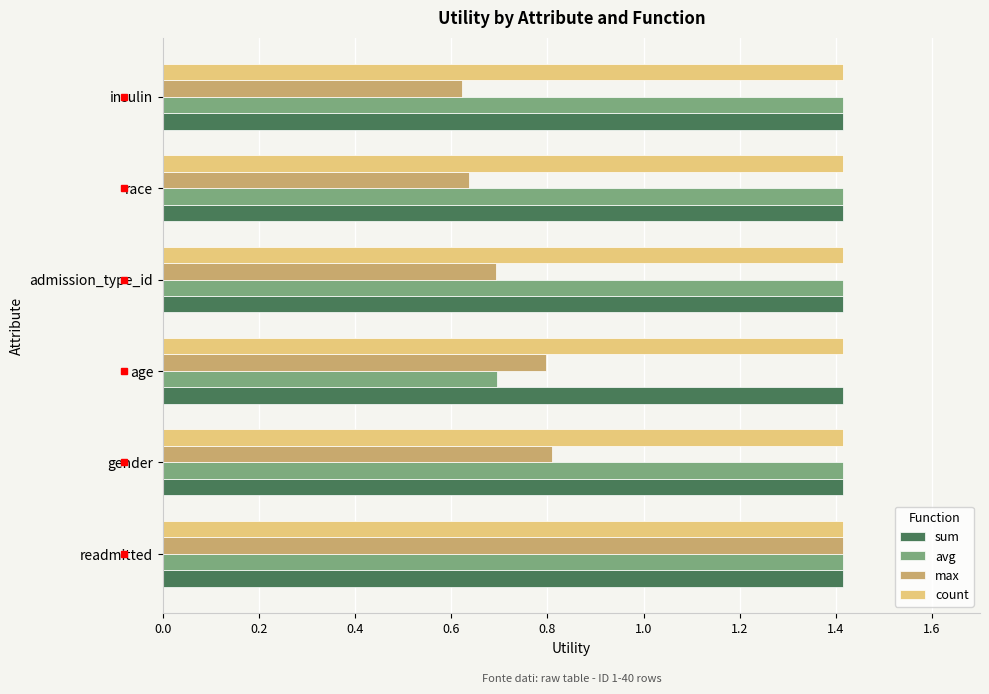

Count the max values in the range 0 to 1.

5